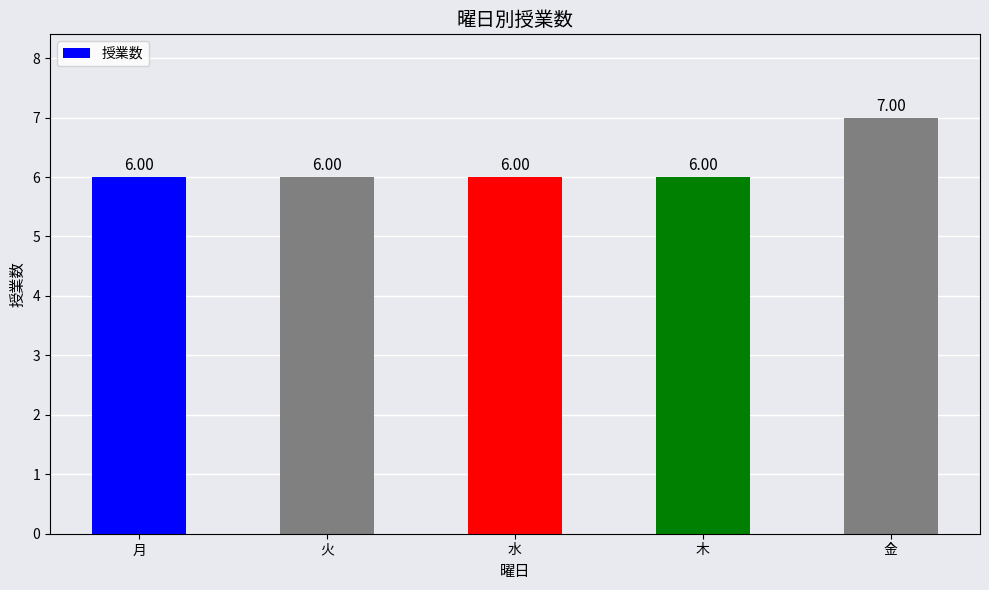

Read the value at 火.

6